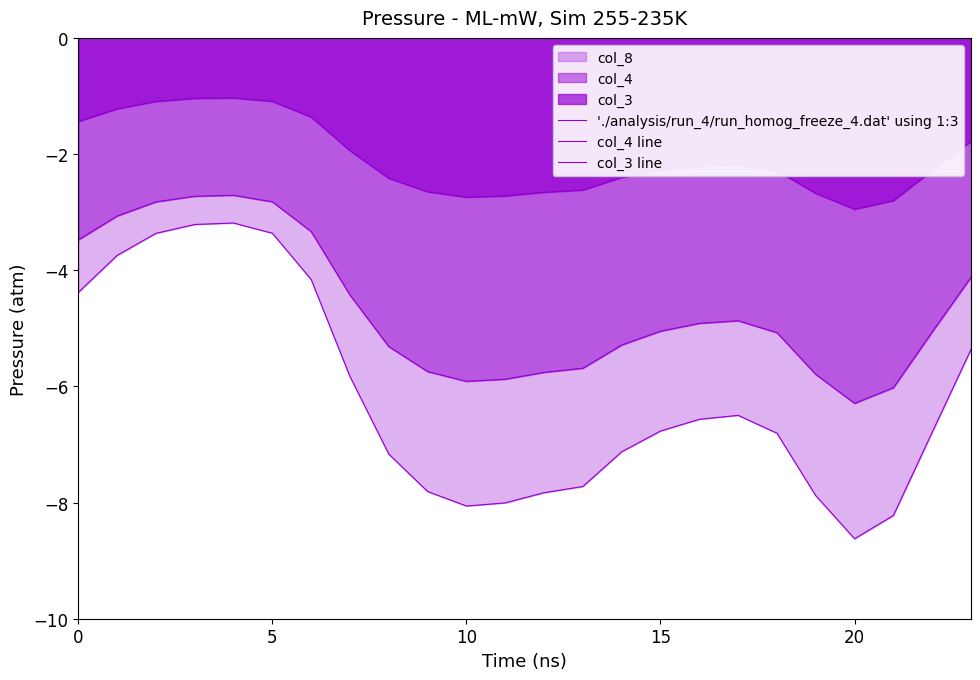

Does the chart display data point markers on the line(s)?

No